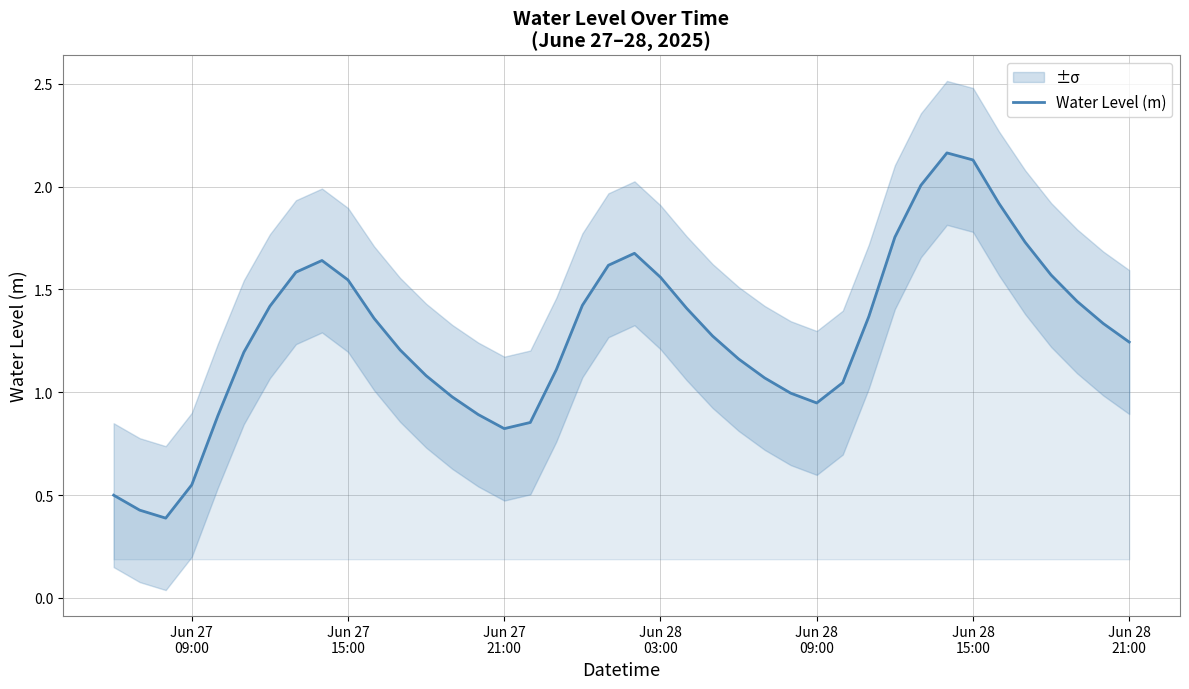

What is the minimum value for Water Level (m)?

0.4